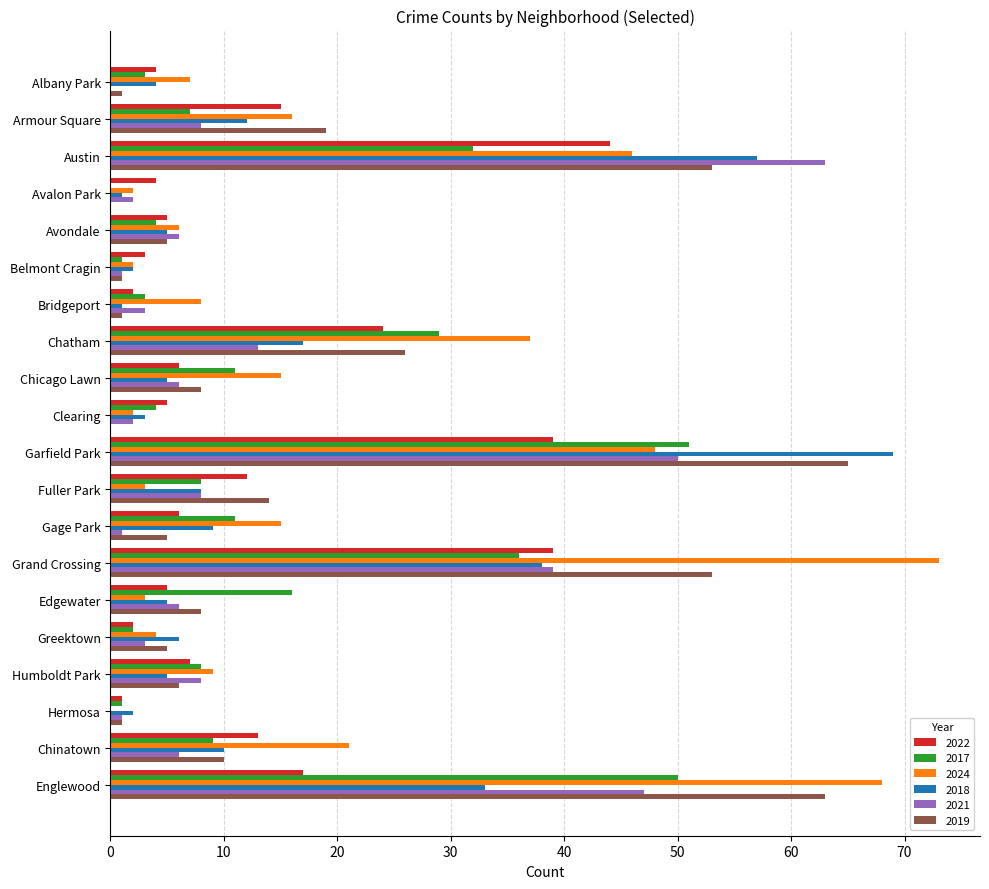

Is the value of 2021 at Austin greater than the value of 2024 at Edgewater?

Yes